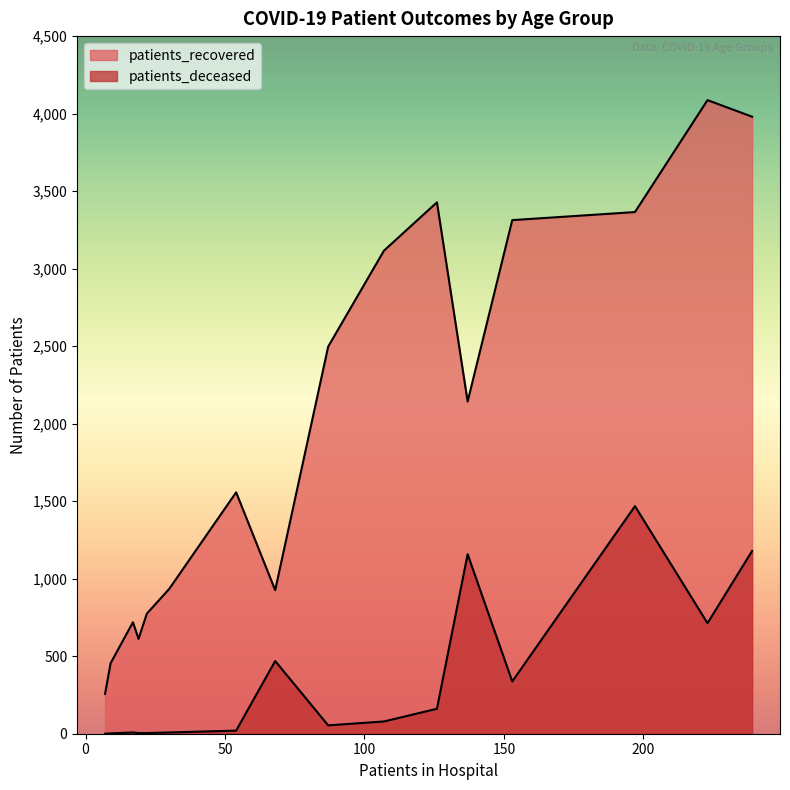

How many lines are shown in the chart?

2